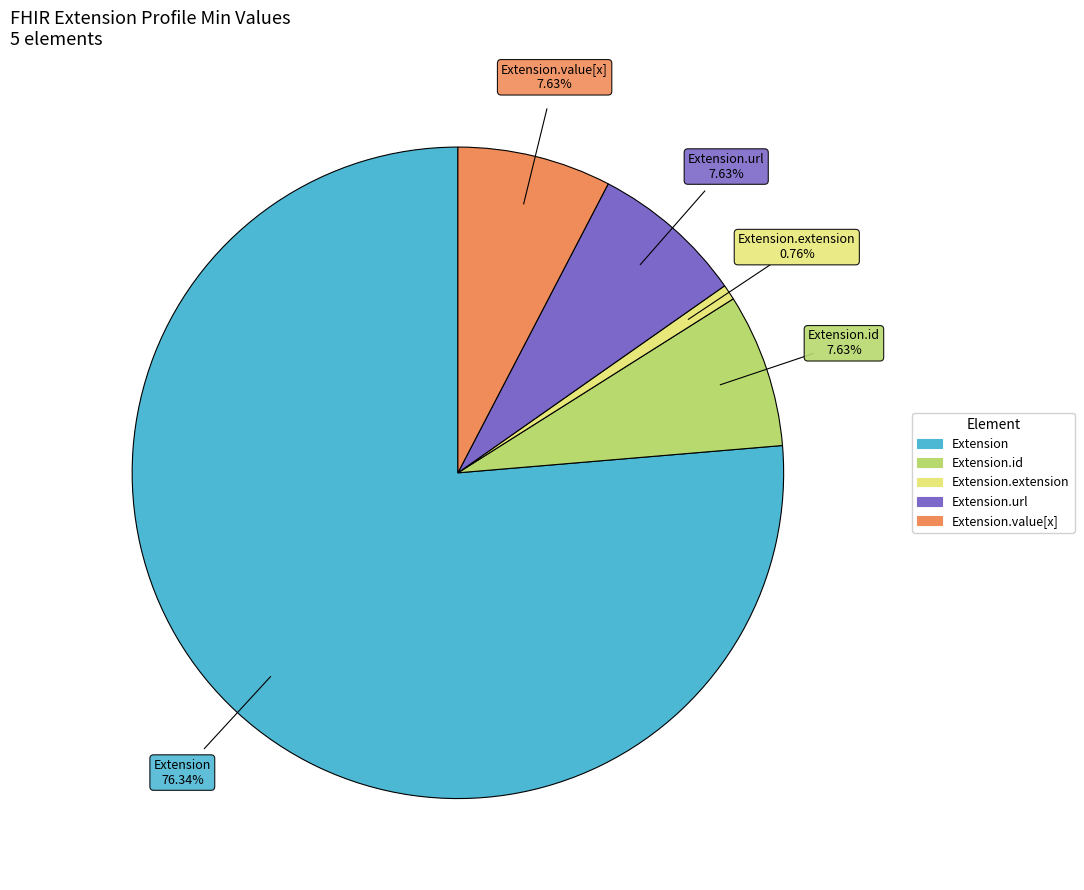

Does any single category account for the majority?

Yes